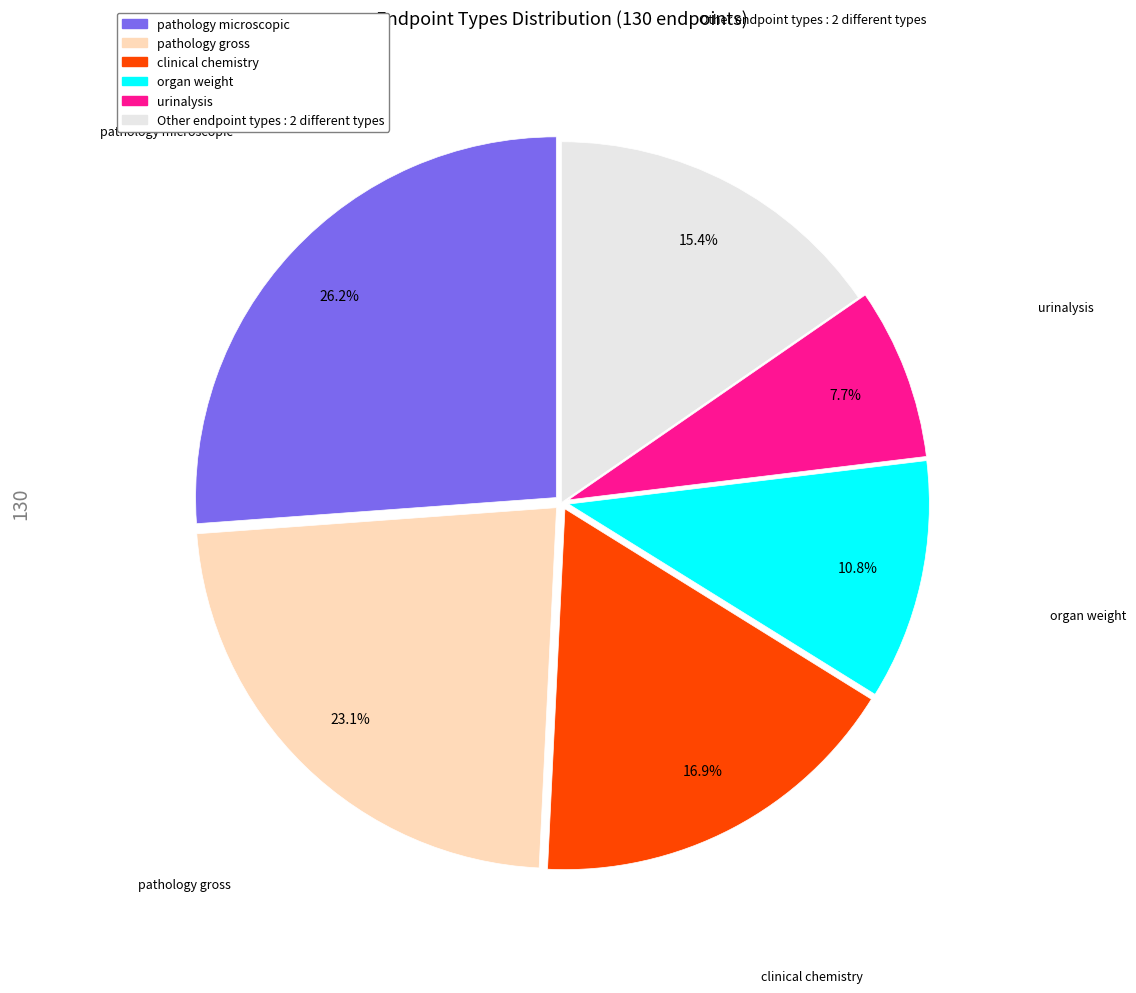

Does any single category account for the majority?

No